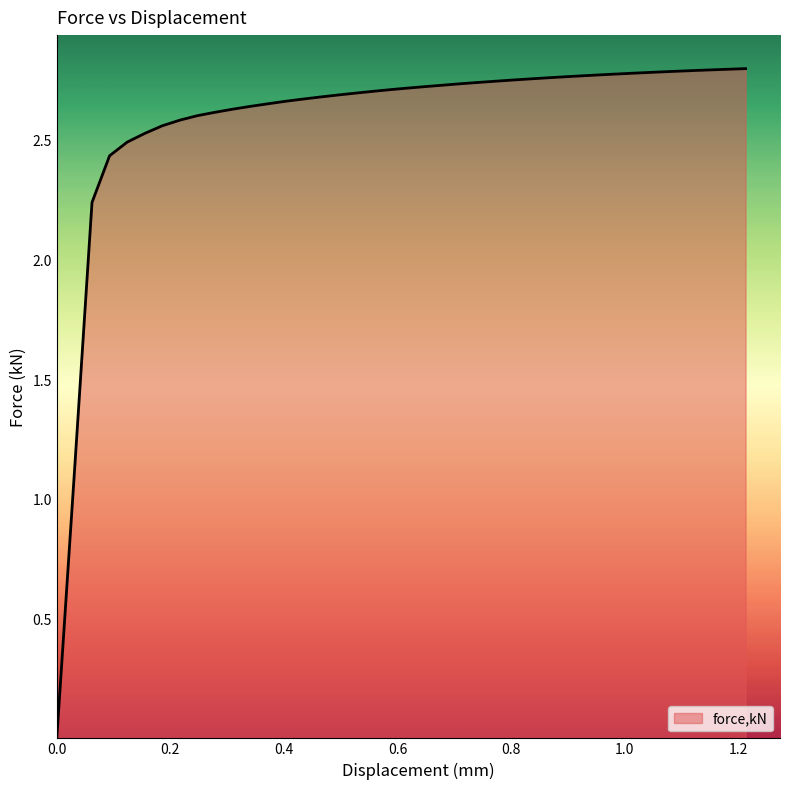

Does the chart have visible grid lines?

No